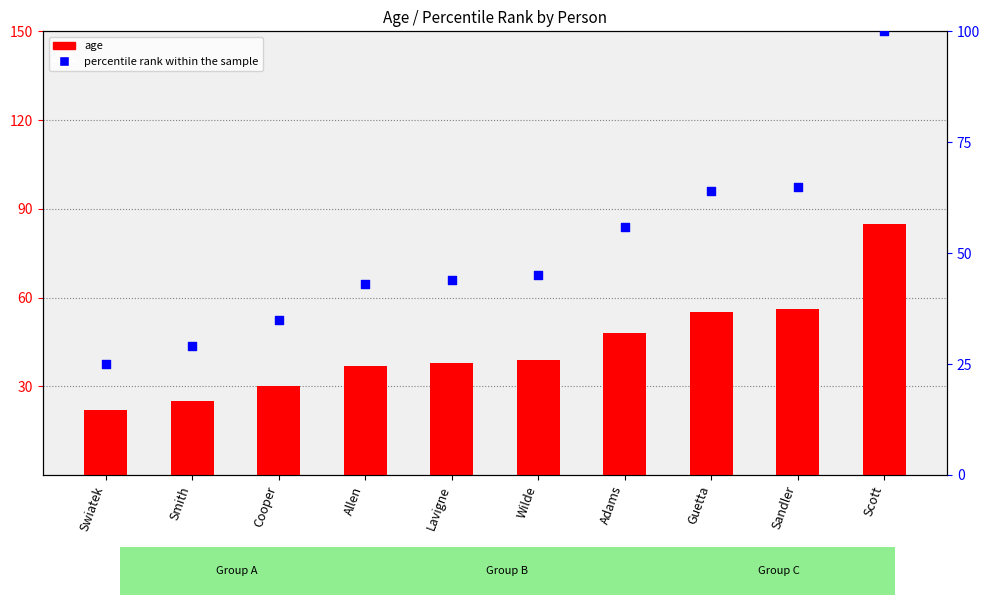

Which series has the largest total across all categories?

percentile rank within the sample